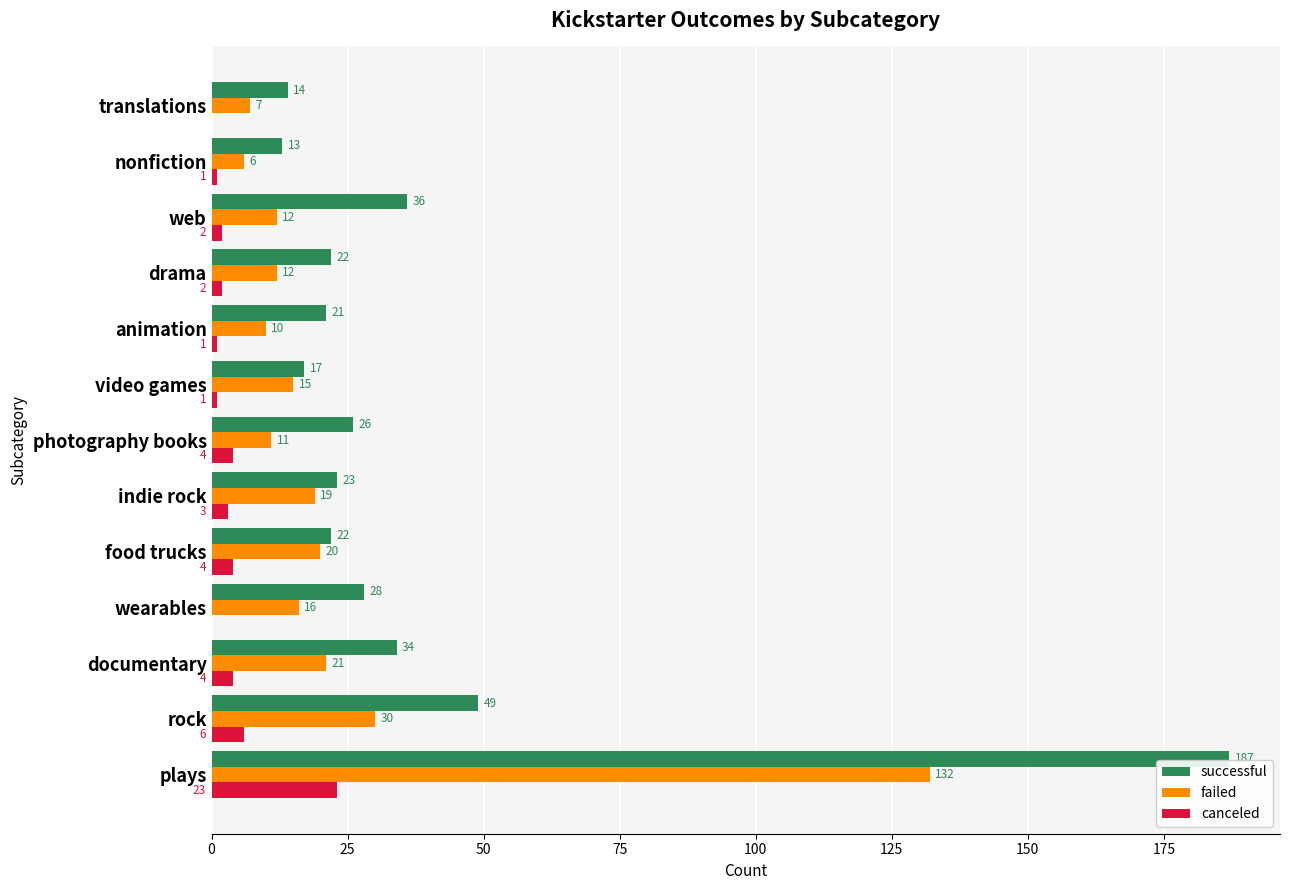

What is the total value across all series at rock?

85